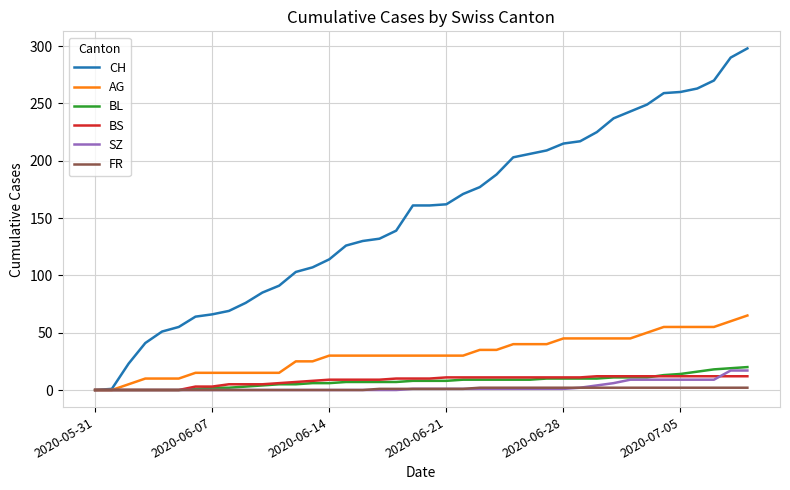

What is the maximum value for BS?

12